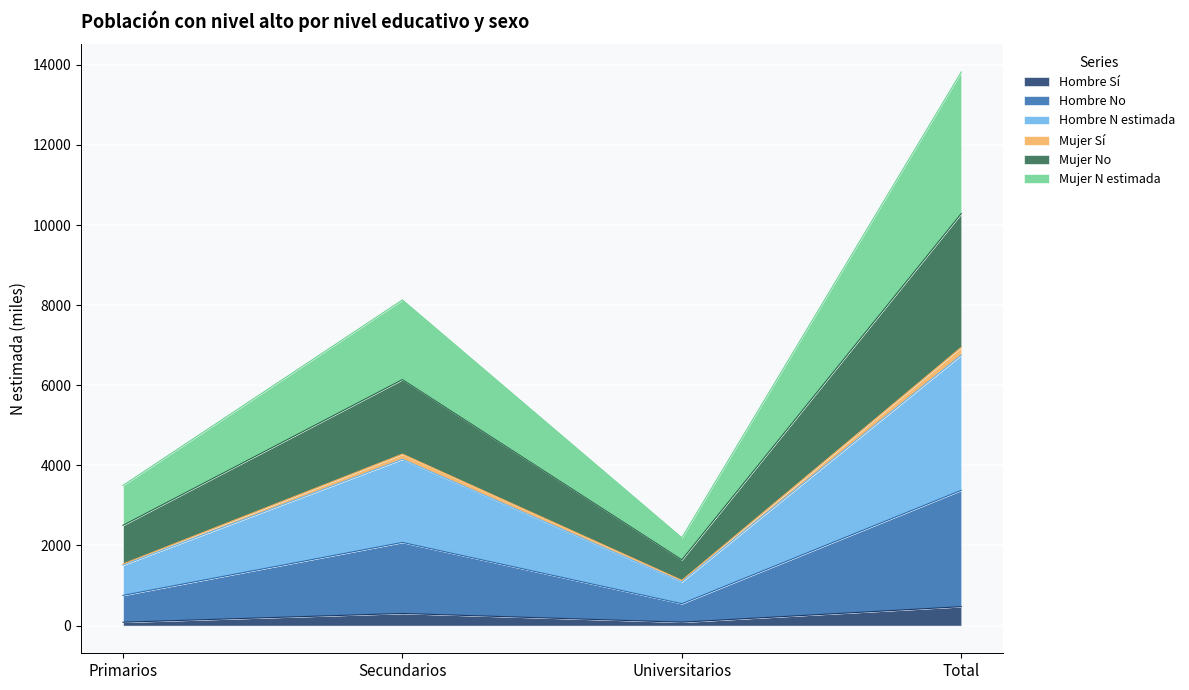

What are all the series names shown in the legend?

Hombre Sí, Hombre No, Hombre N estimada, Mujer Sí, Mujer No, Mujer N estimada